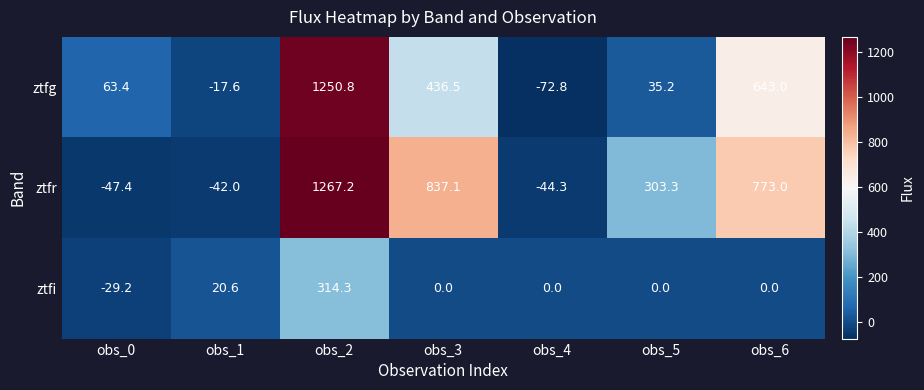

How many distinct data groups are displayed?

3